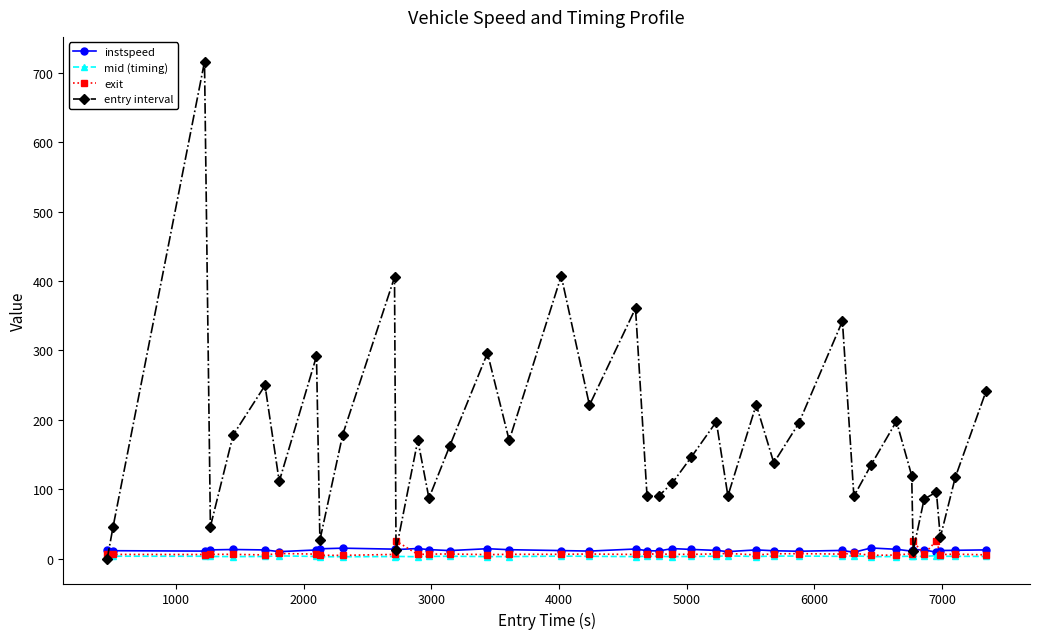

What are all the series names shown in the legend?

instspeed, mid (timing), exit, entry interval